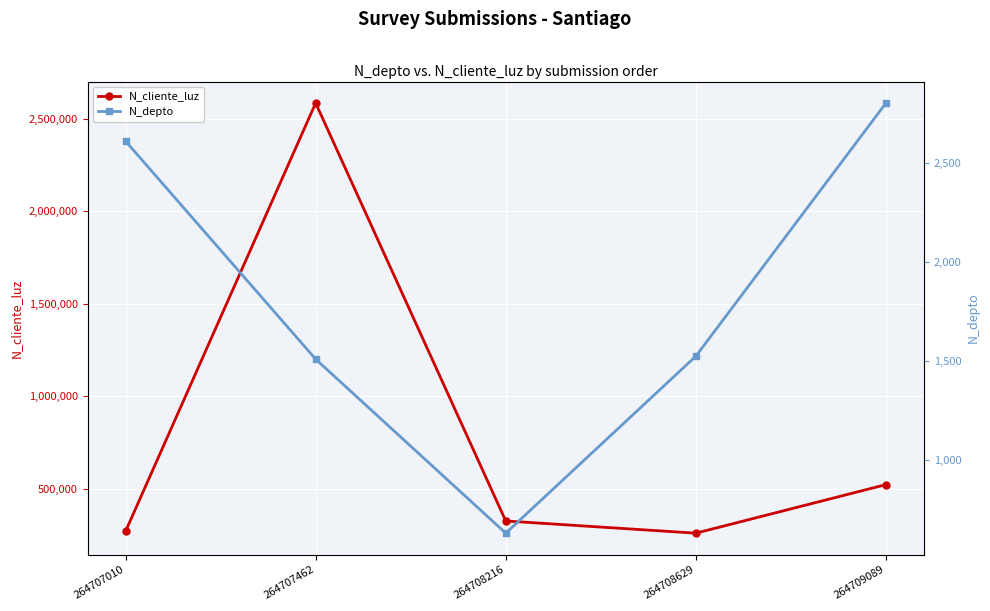

True or false: N_depto has more than 0 interior local peaks.

False